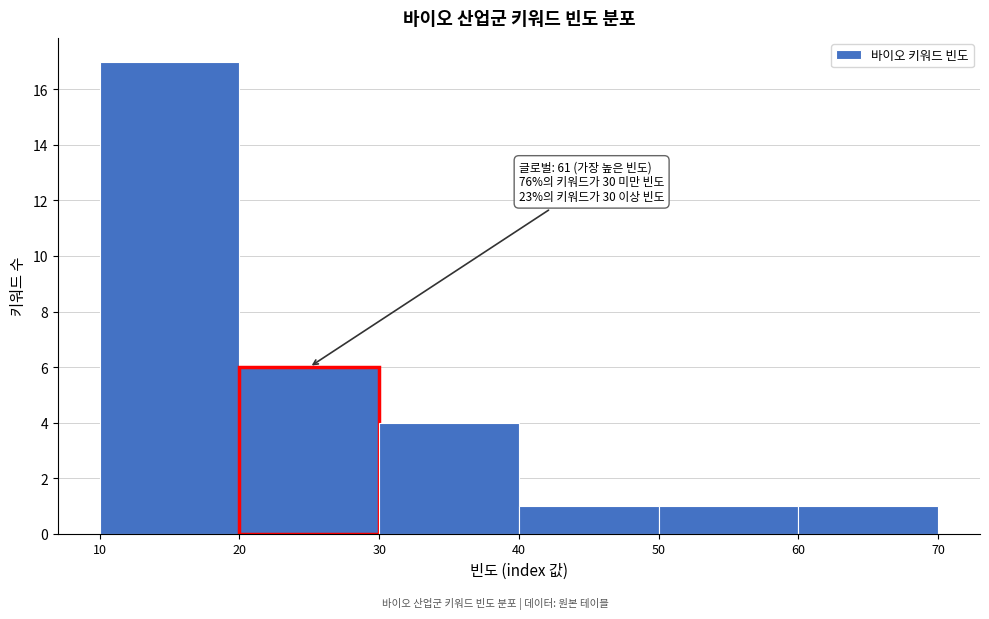

Over which range of the x-axis is the bar tallest?

10 to 20